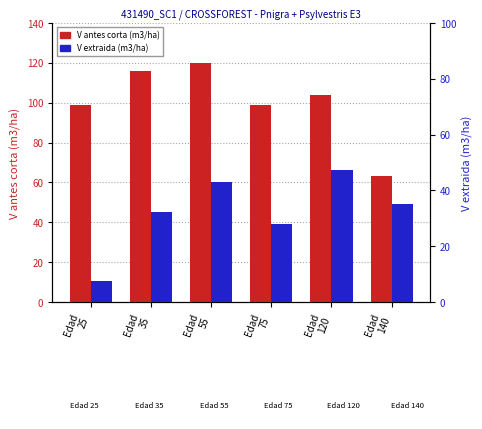

Is it true that V extraida (m3/ha) equals 46.5 at Edad
75?

False